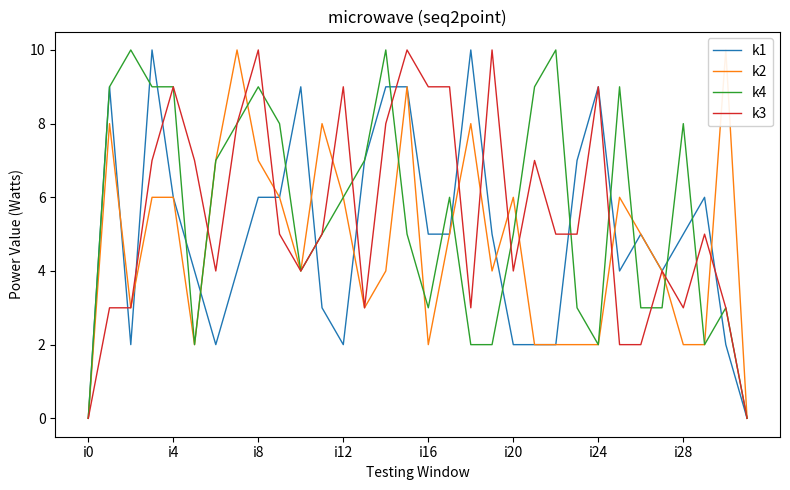

Reading left to right, list all the values displayed in this chart.

k1: 0	9	2	10	6	4	2	4	6	6	9	3	2	7	9	9	5	5	10	5	2	2	2	7	9	4	5	4	5	6	2	0
k2: 0	8	3	6	6	2	7	10	7	6	4	8	6	3	4	9	2	5	8	4	6	2	2	2	2	6	5	4	2	2	10	0
k4: 0	9	10	9	9	2	7	8	9	8	4	5	6	7	10	5	3	6	2	2	5	9	10	3	2	9	3	3	8	2	3	0
k3: 0	3	3	7	9	7	4	8	10	5	4	5	9	3	8	10	9	9	3	10	4	7	5	5	9	2	2	4	3	5	3	0